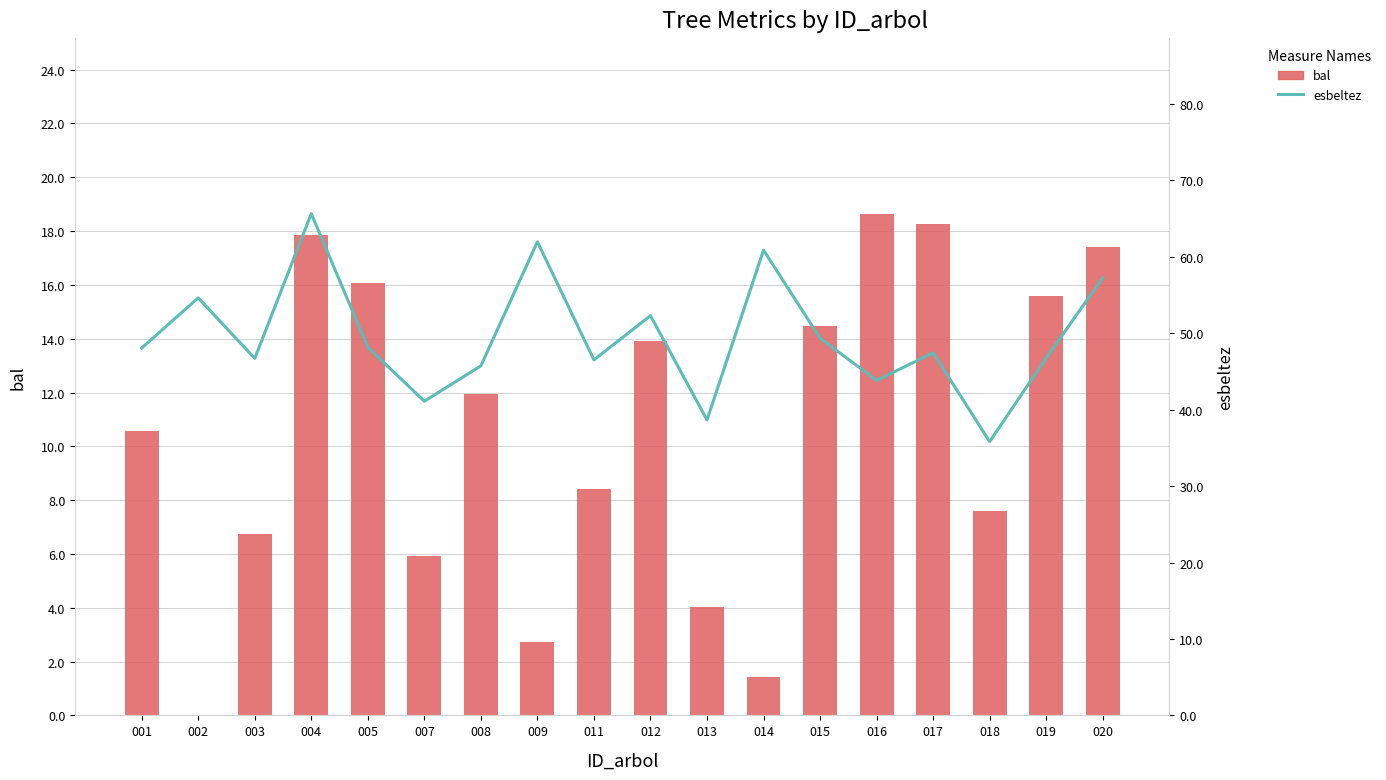

What are all the series names shown in the legend?

bal, esbeltez